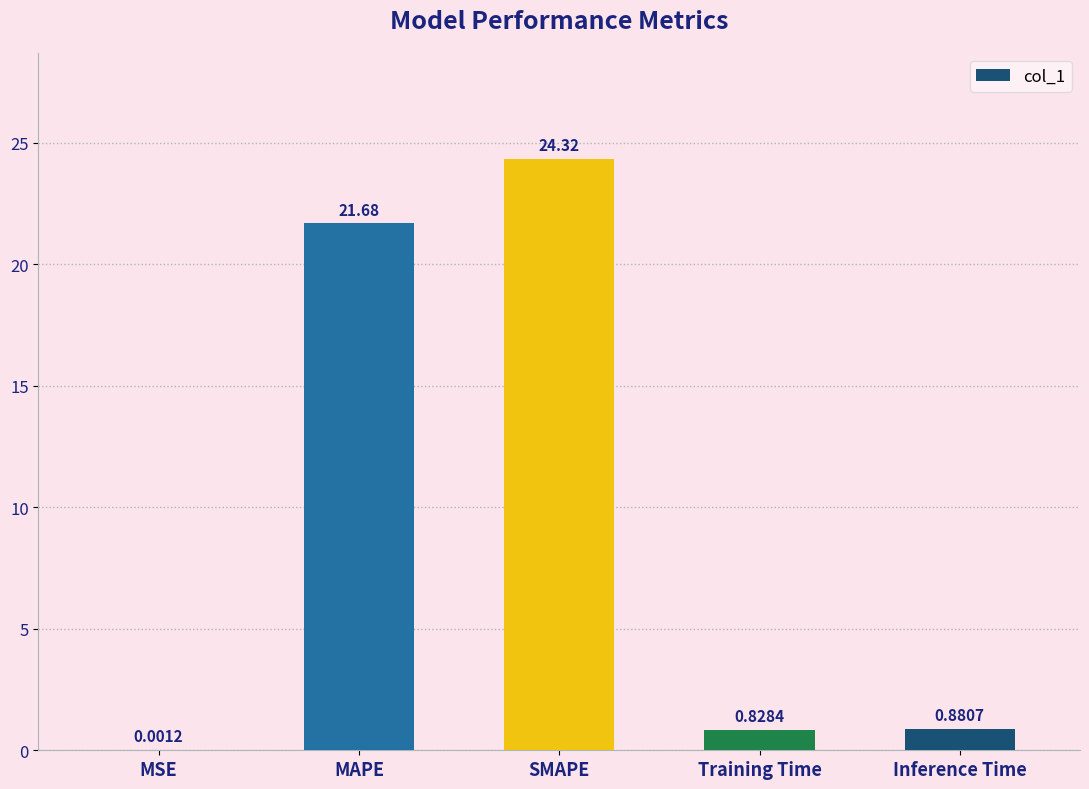

Between SMAPE and Training Time, which is larger?

SMAPE